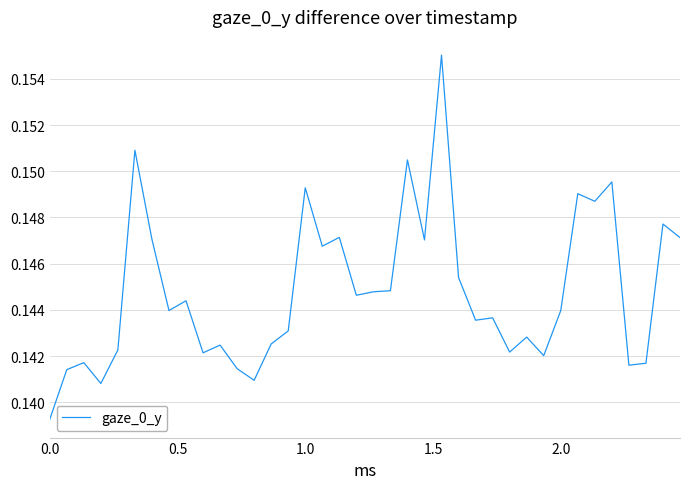

What is the value of the 12th point from the left?

0.1